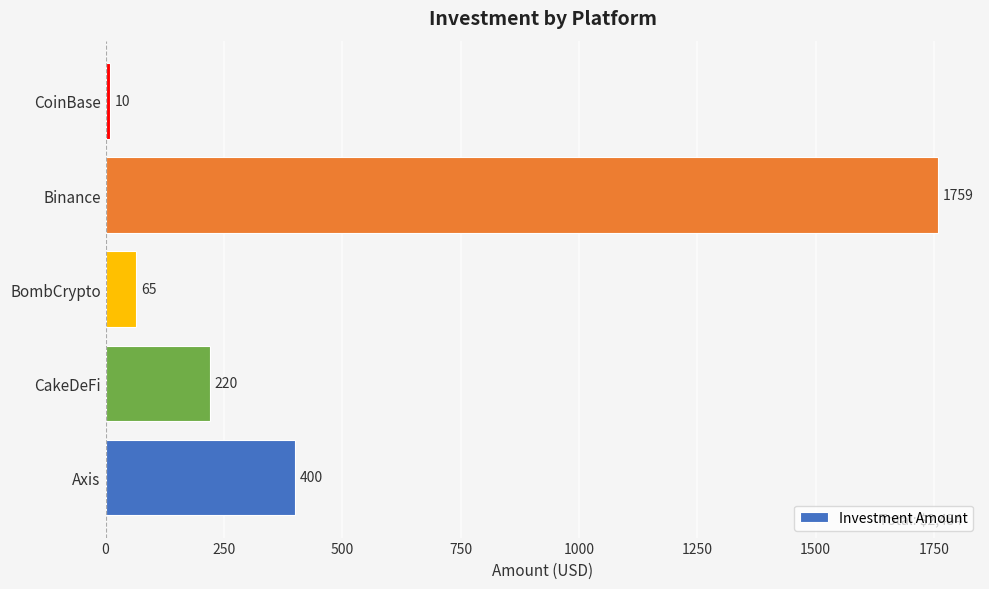

Is it true that the value at CoinBase is 10?

True